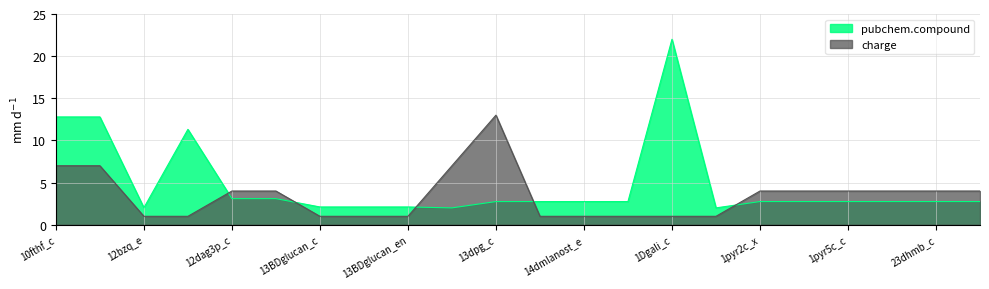

Does the chart display data point markers on the line(s)?

No